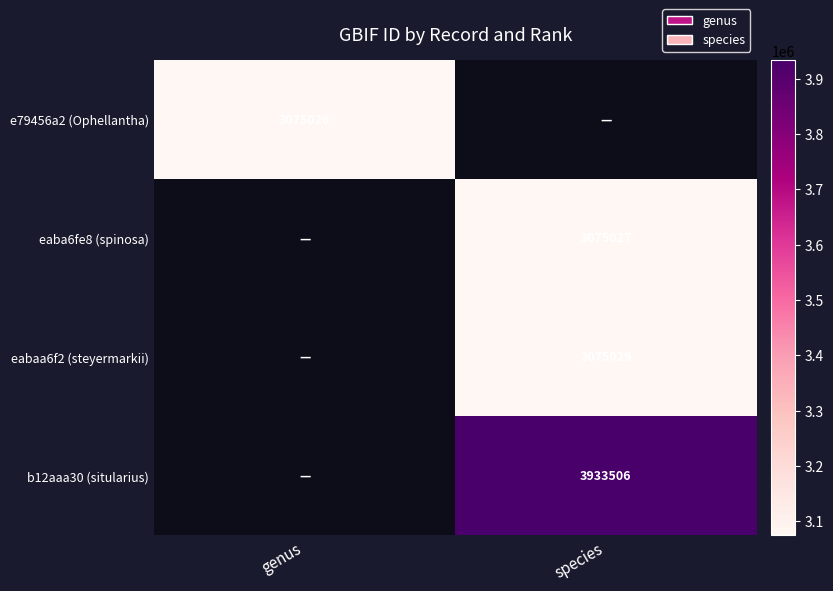

The value of e79456a2 (Ophellantha) at genus is 3075026. True or false?

True